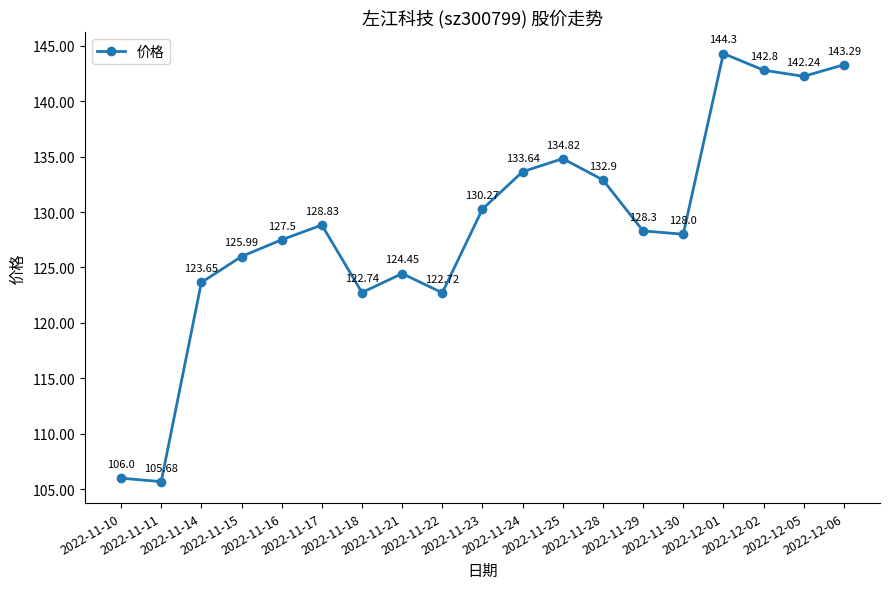

What is the label of the 10th point from the left?

2022-11-23